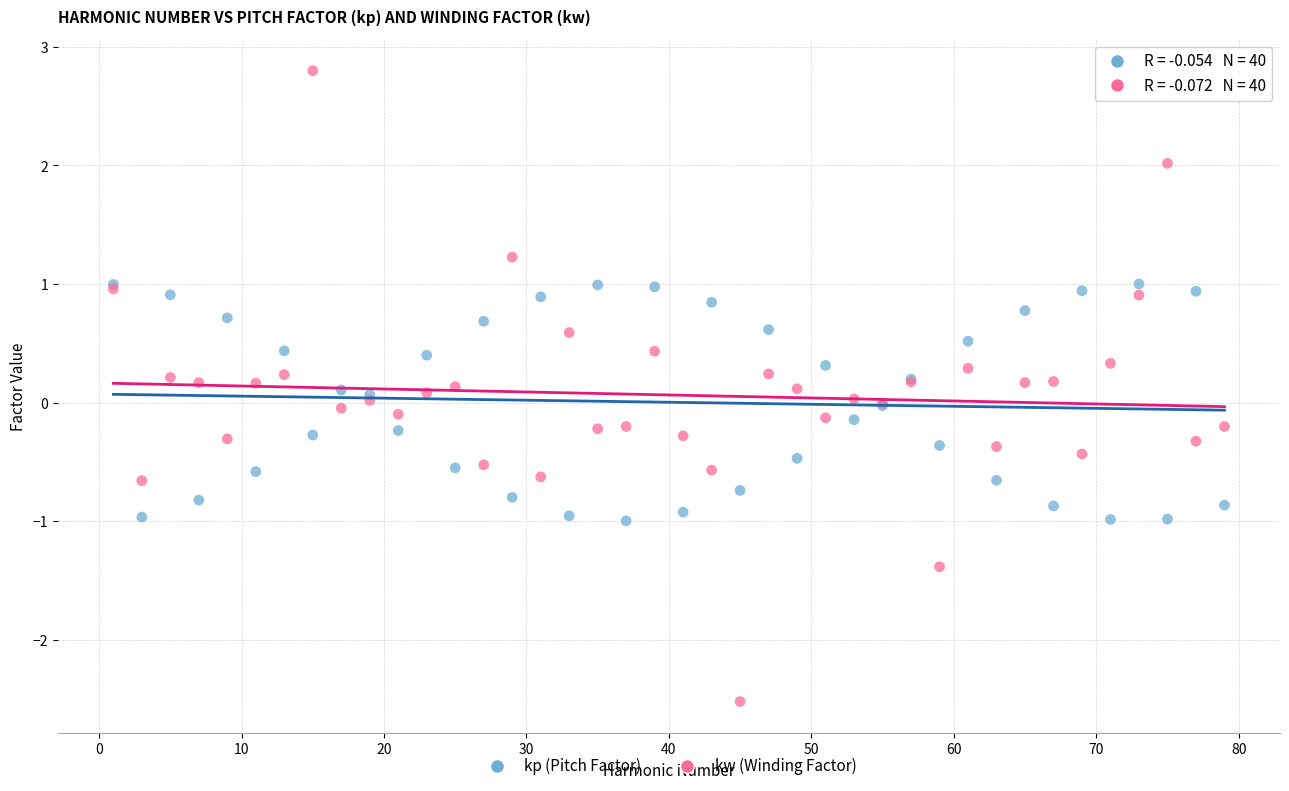

Which series contains the highest Y value?

kw (Winding Factor)